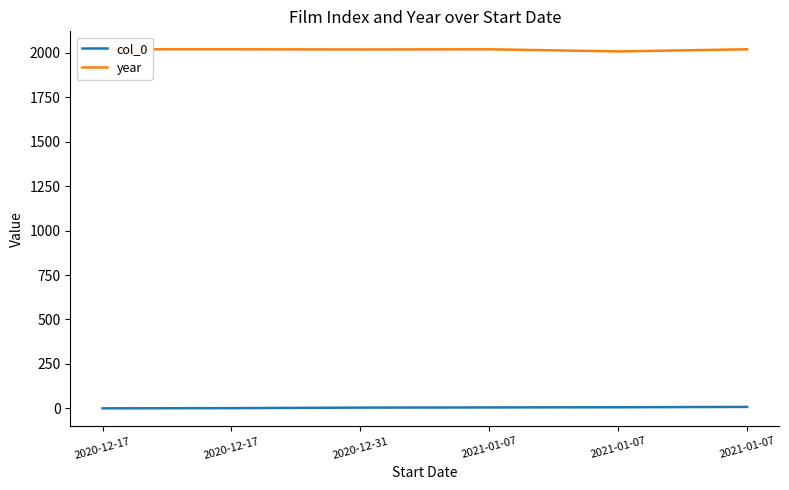

What is the average value of the year series?

2018